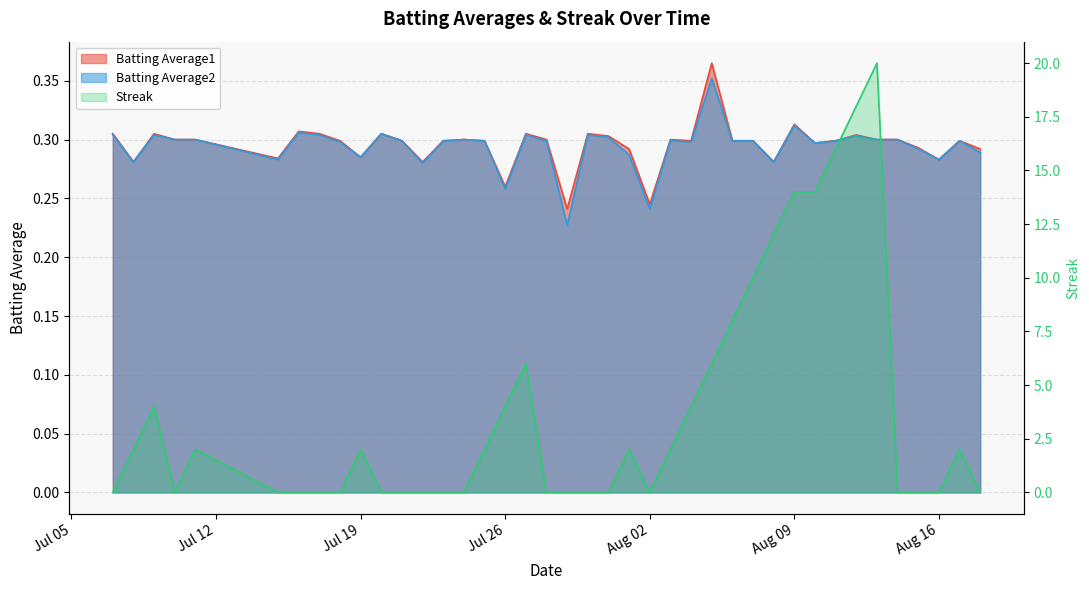

What is the spread (max minus min) of values at Jul 12?

1.7